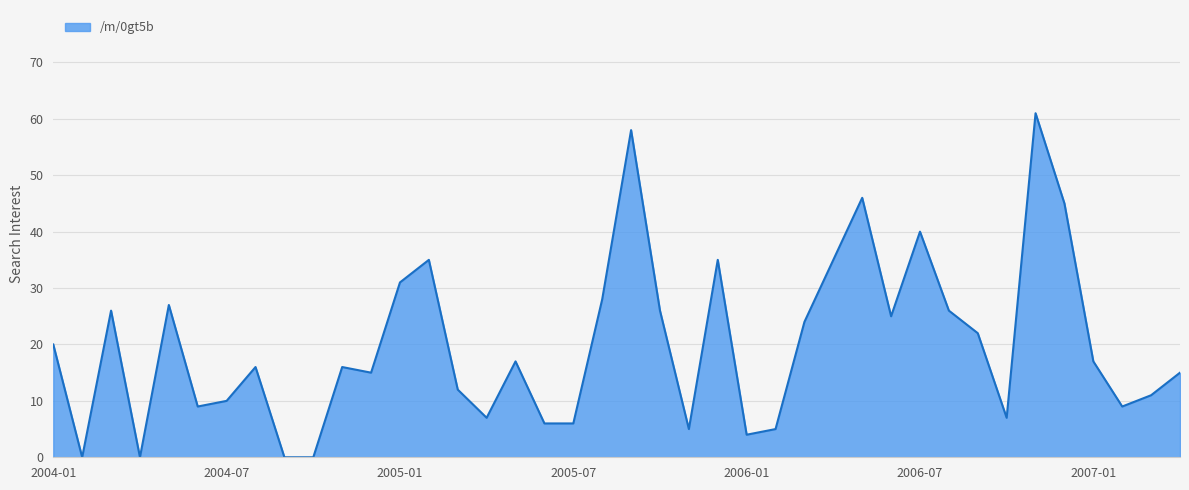

What is the difference between the maximum and minimum values?

61